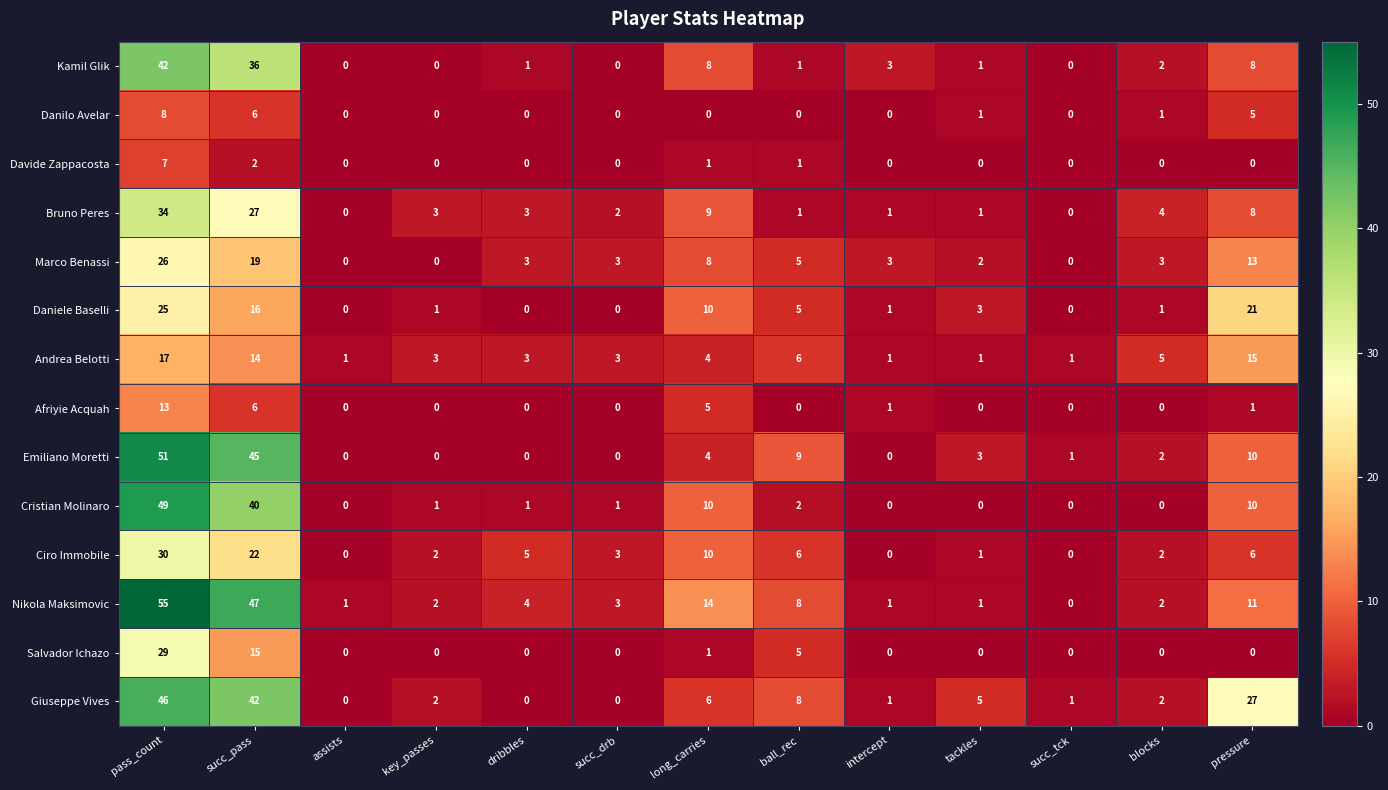

What is the greatest value displayed?

55